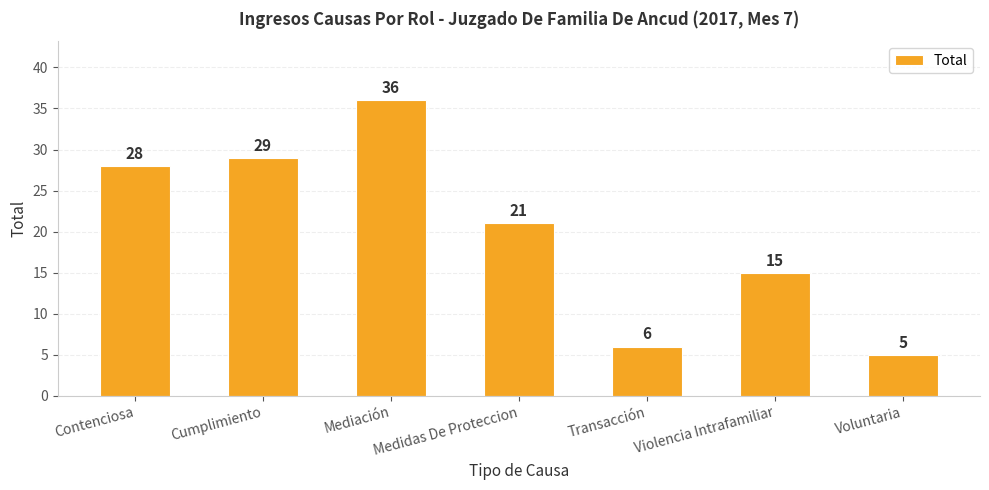

The chart shows a value of 1 at Transacción. True or false?

False